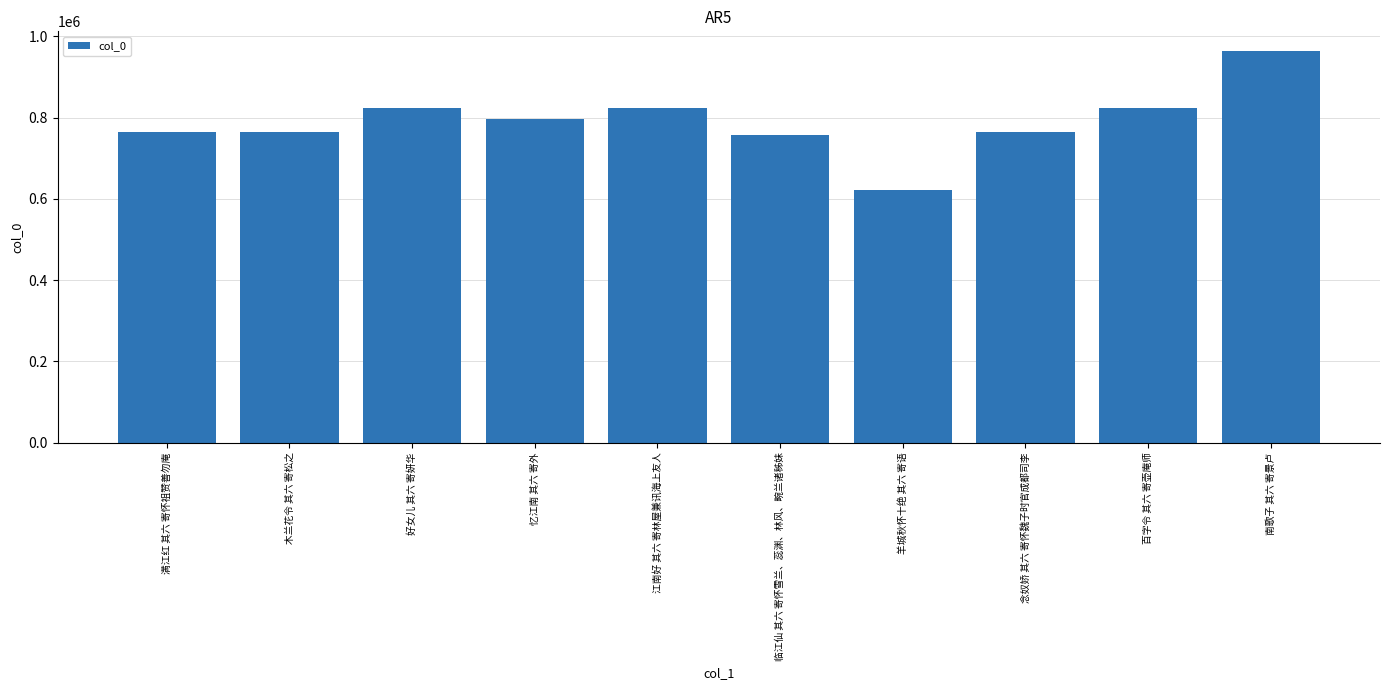

What is the ratio of the value at 江南好 其六 寄林屋兼讯海上友人 to the value at 满江红 其六 寄怀祖赞善勿庵?

1.1